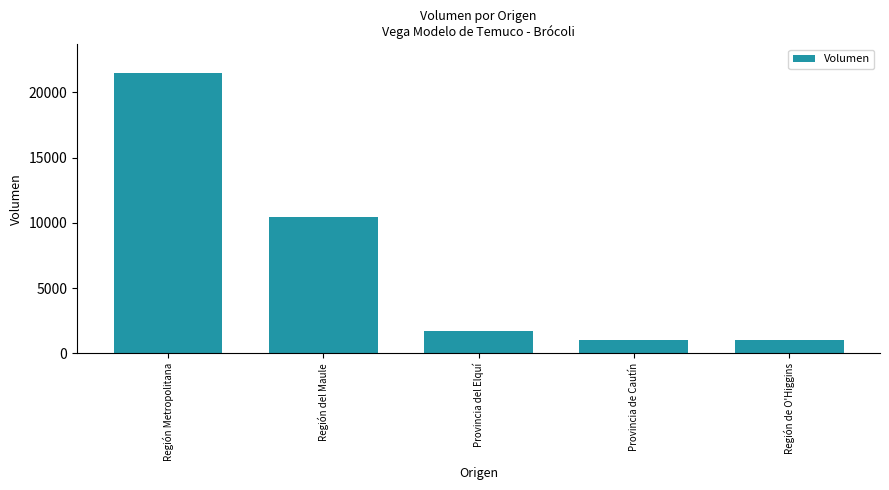

What is the smallest value displayed?

1000